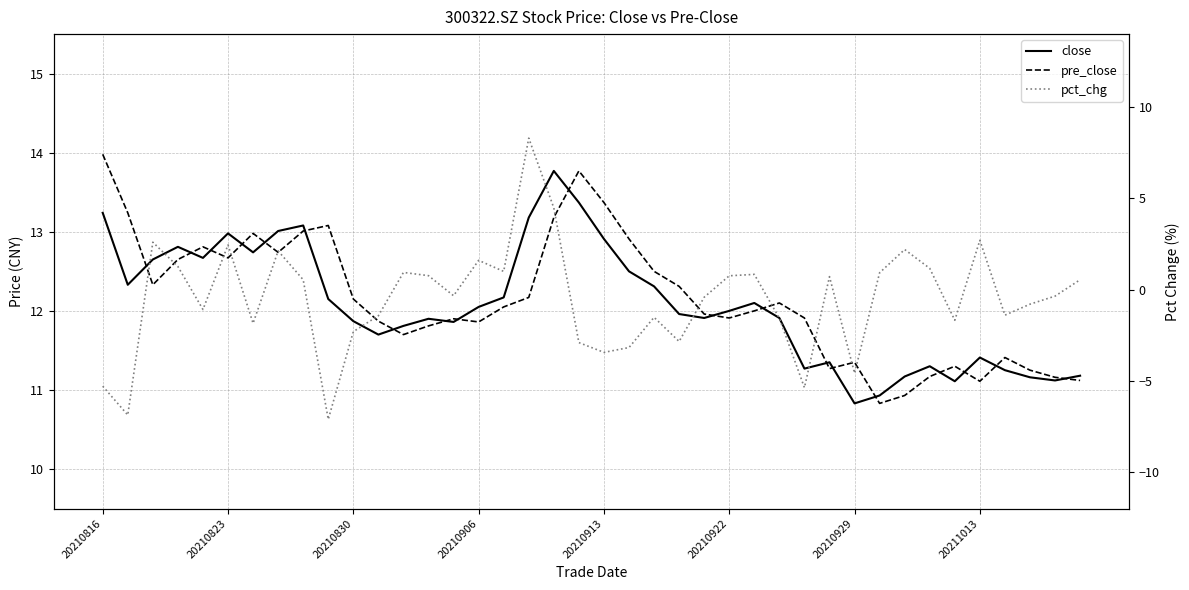

How many values in the close series exceed 12?

19